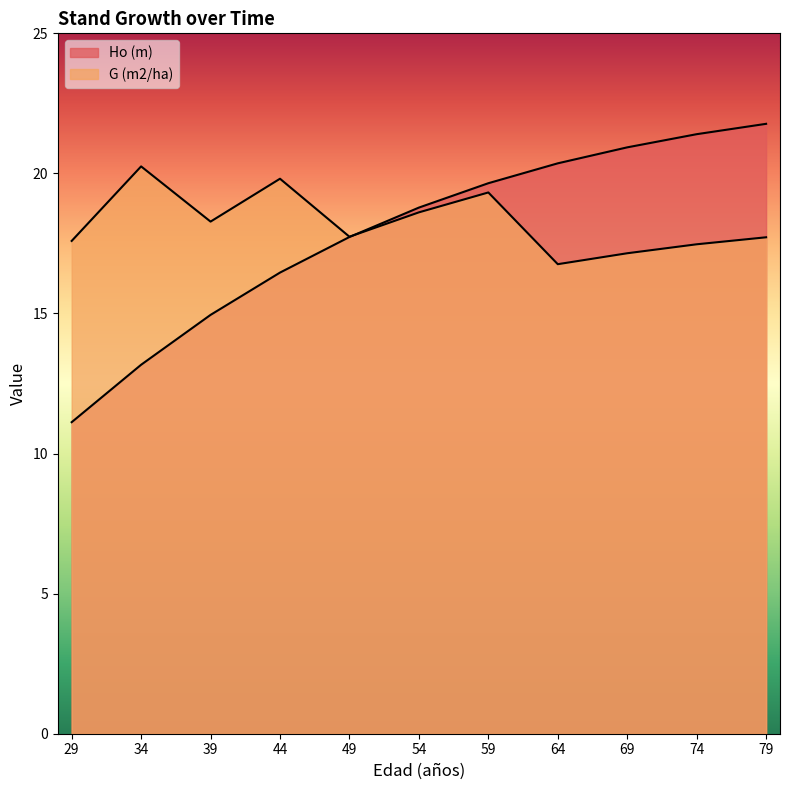

The G (m2/ha) series shows 17.7 at 79. True or false?

True